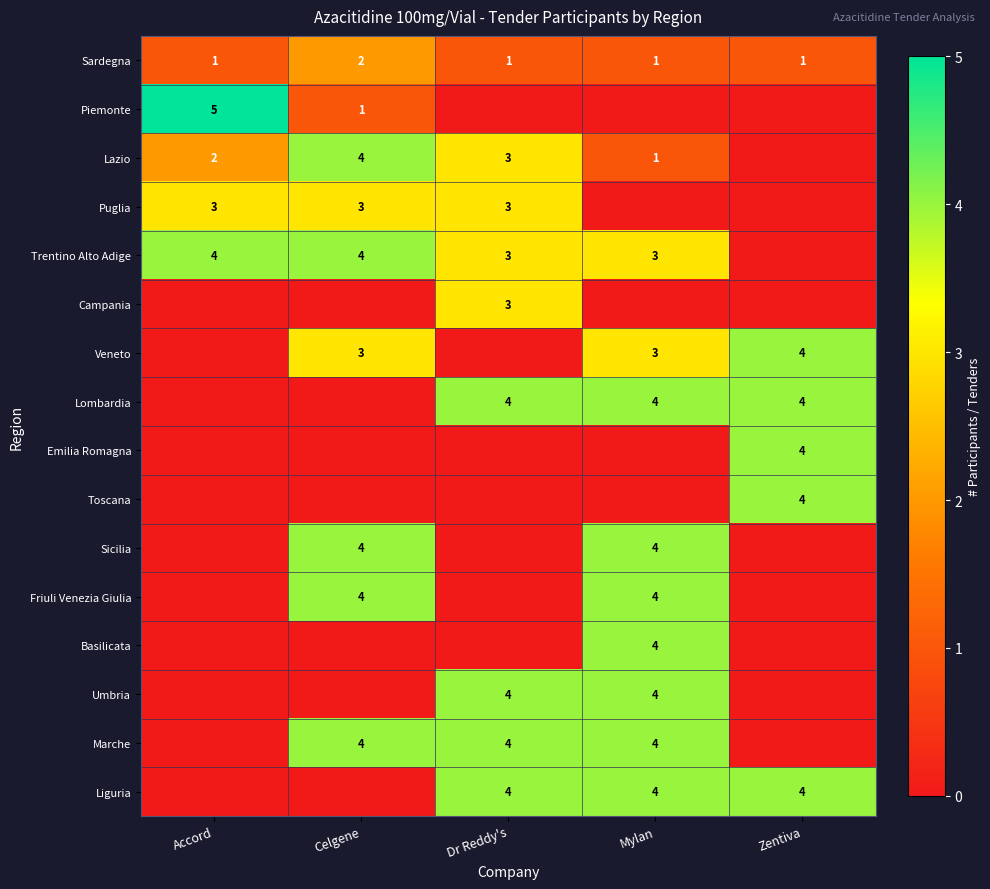

Is the value of Sardegna at Zentiva greater than the value of Trentino Alto Adige at Mylan?

No